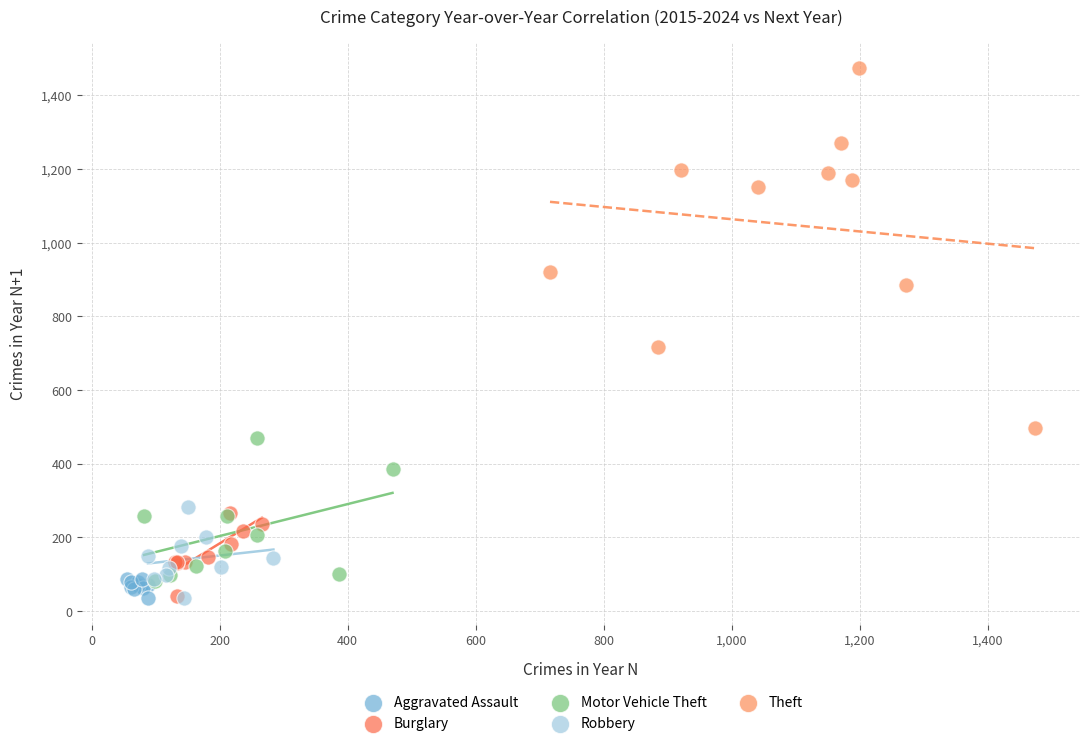

Which series has the widest spread of Y values?

Theft